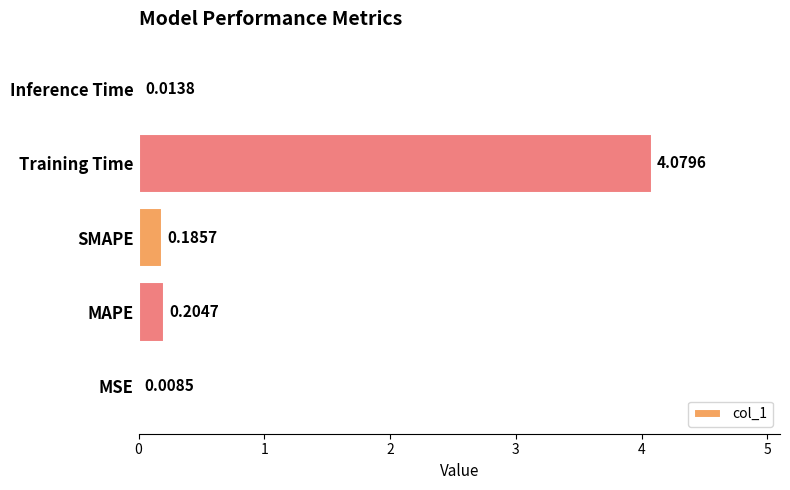

What is the sum of all values?

4.5